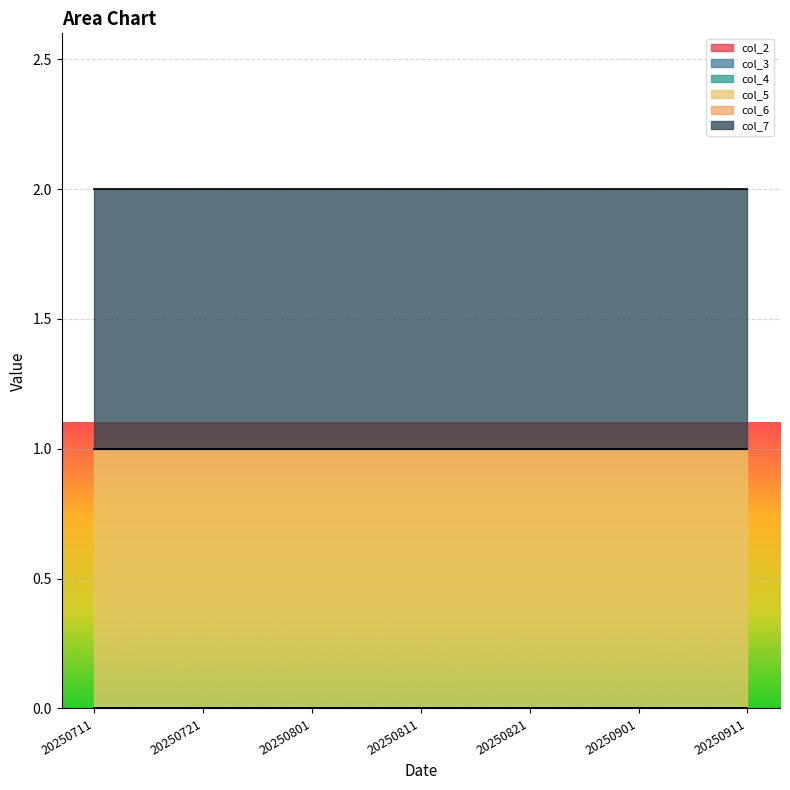

True or false: col_3 and col_5 intersect in this chart.

False